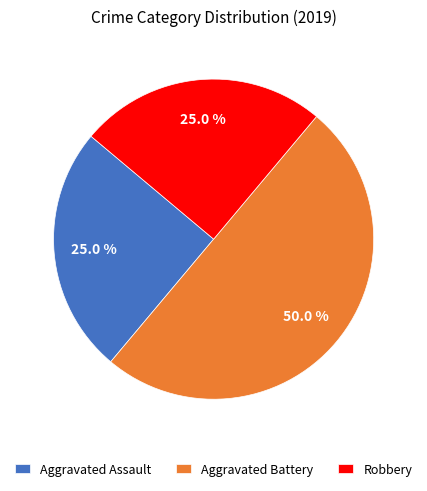

Is Robbery the majority of the pie?

No